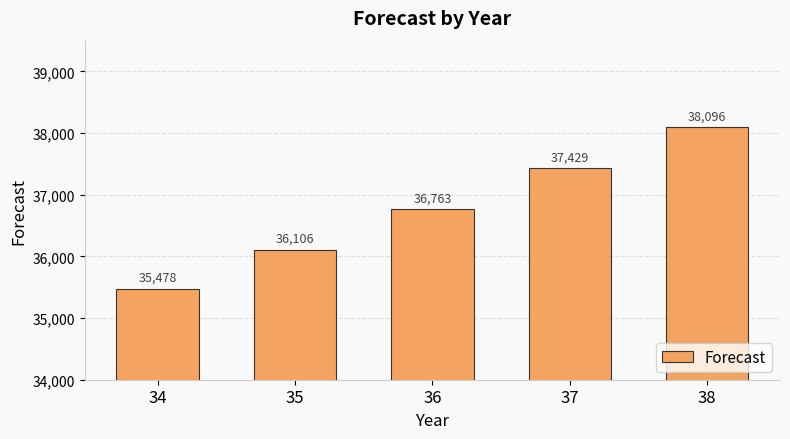

What is the value of the 1st bar from the left?

35477.7